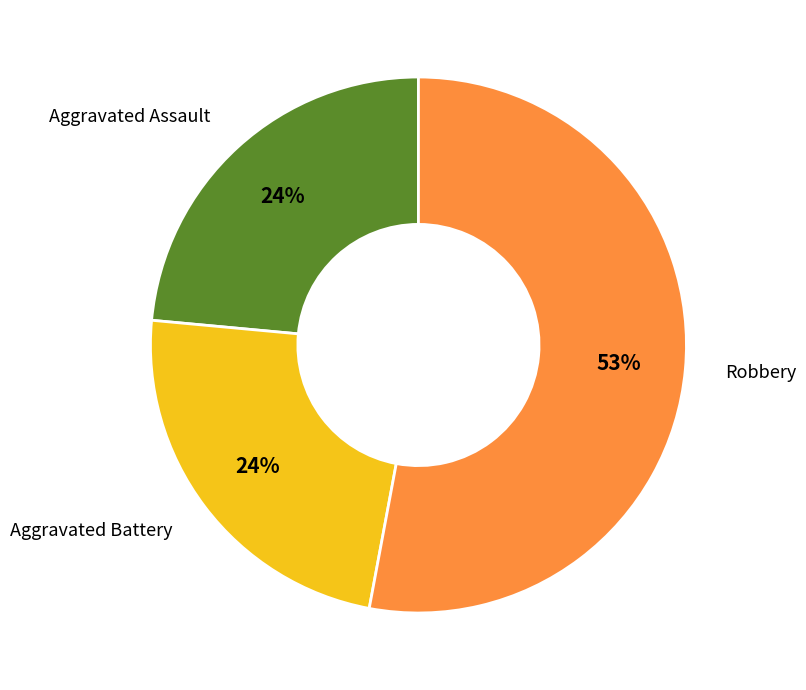

To the nearest percent, what portion does Aggravated Battery represent?

24%